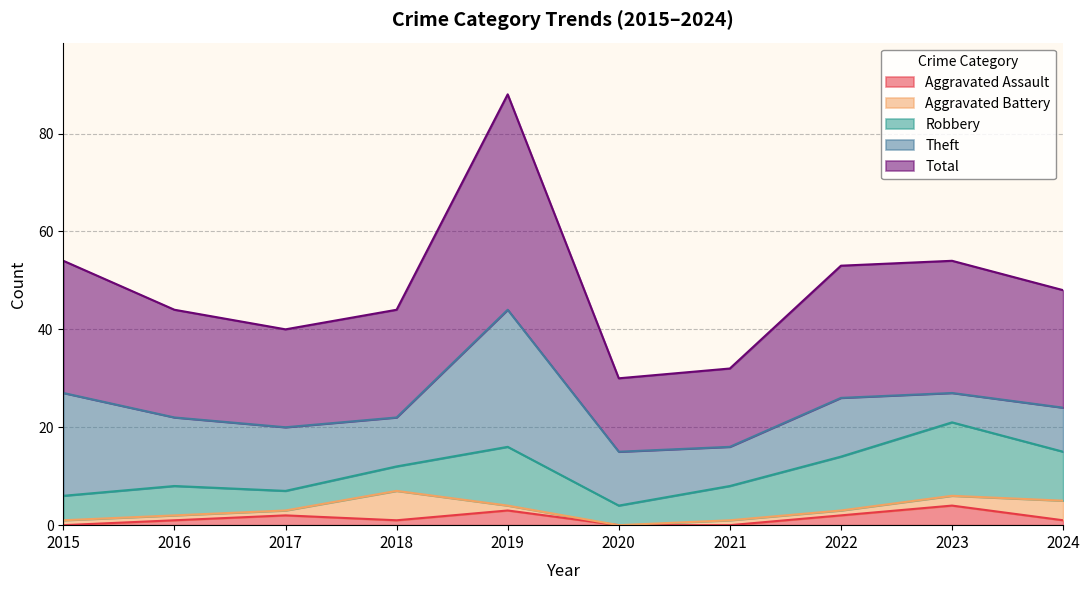

What is the difference between the maximum and second lowest values in the Aggravated Battery series?

5